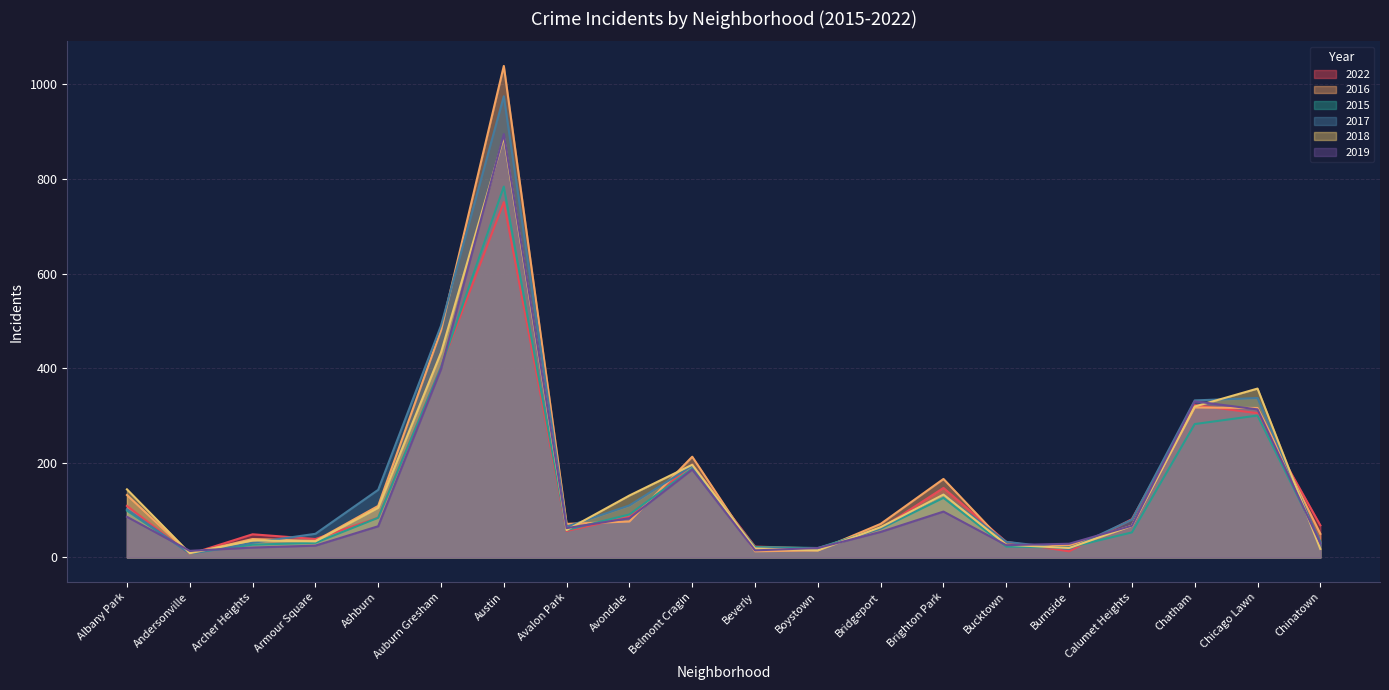

Which series changed the most between Austin and Brighton Park?

2016